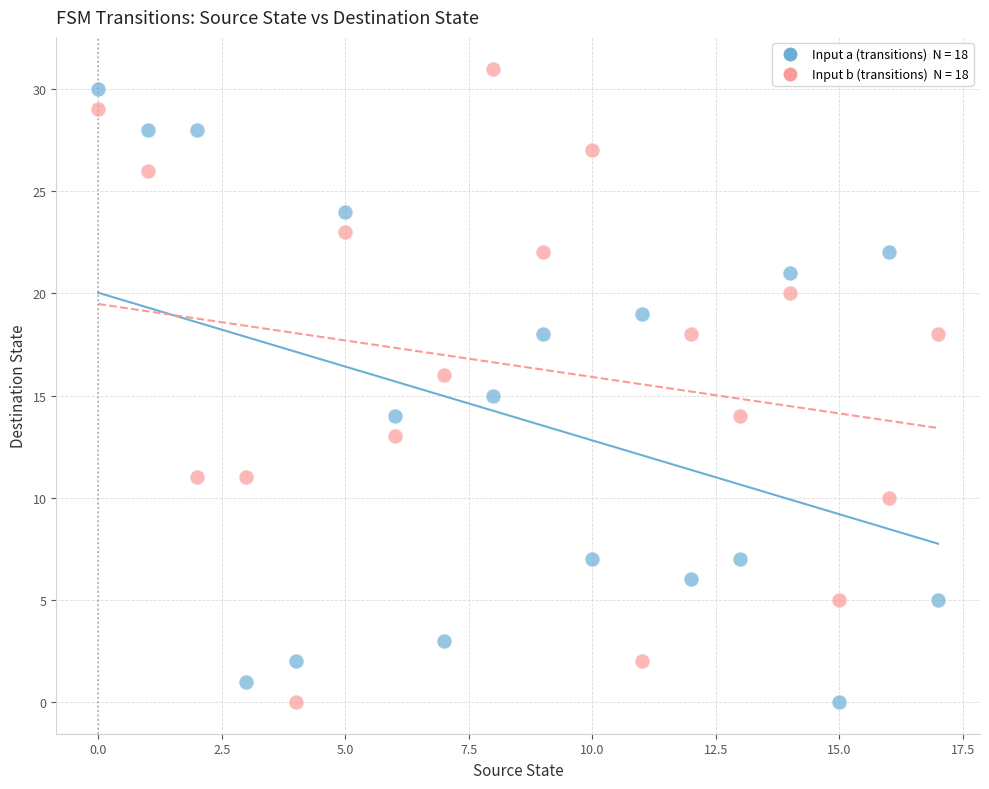

Across all data points, what is the range of Y values (max minus min)?

31